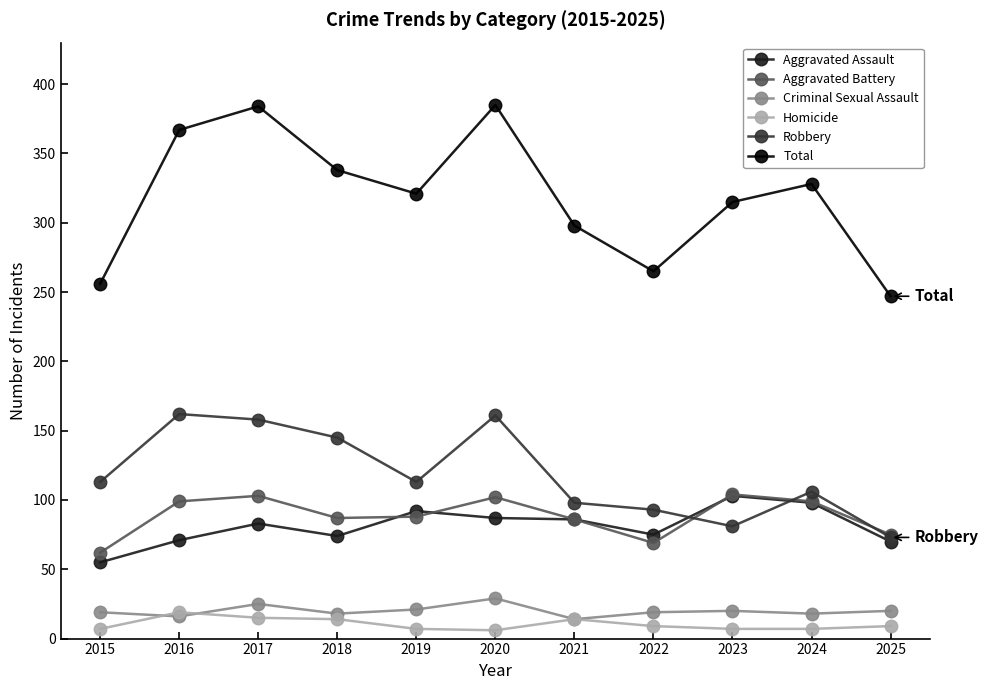

How many lines are shown in the chart?

6